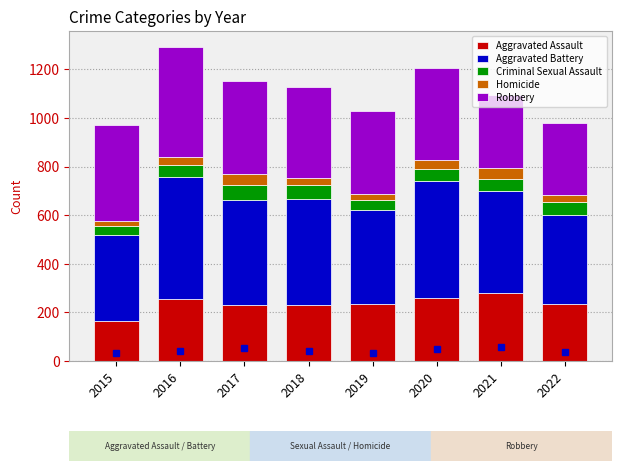

Which category has the lowest value in the Aggravated Assault series?

2015